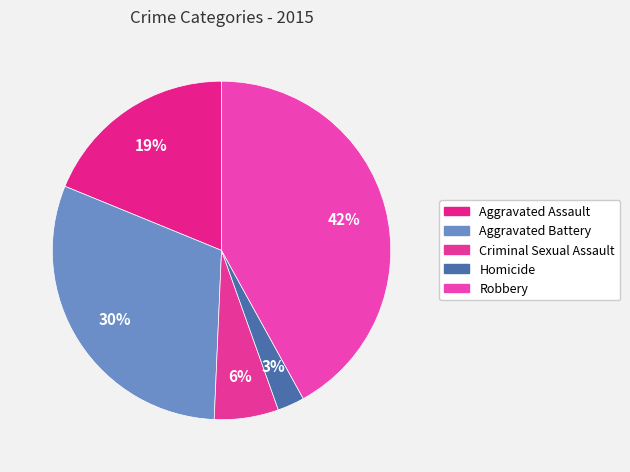

Is it true that Homicide is 16% of the pie?

False